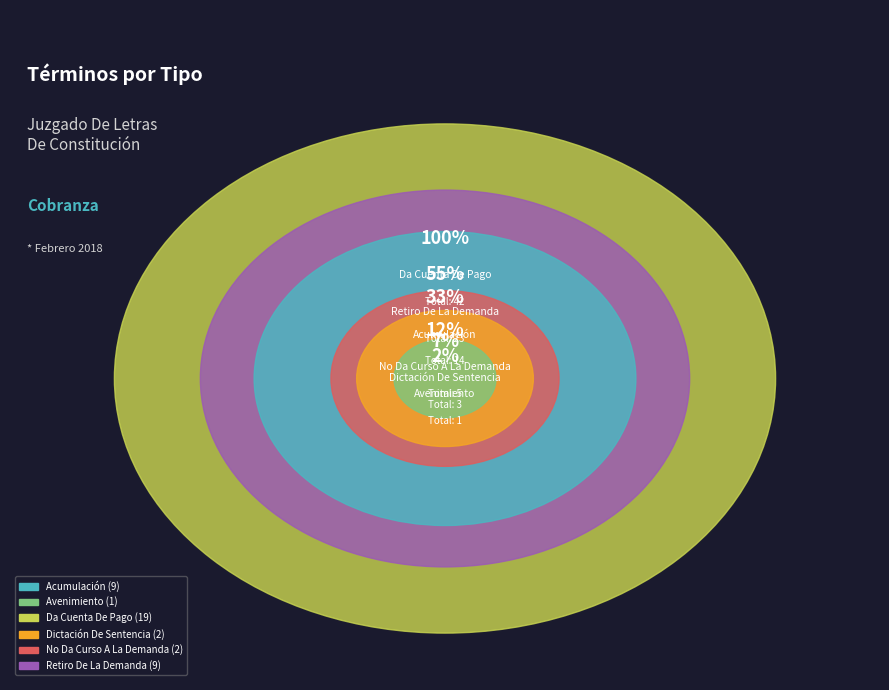

Which has a higher value, Avenimiento or Da Cuenta De Pago?

Da Cuenta De Pago